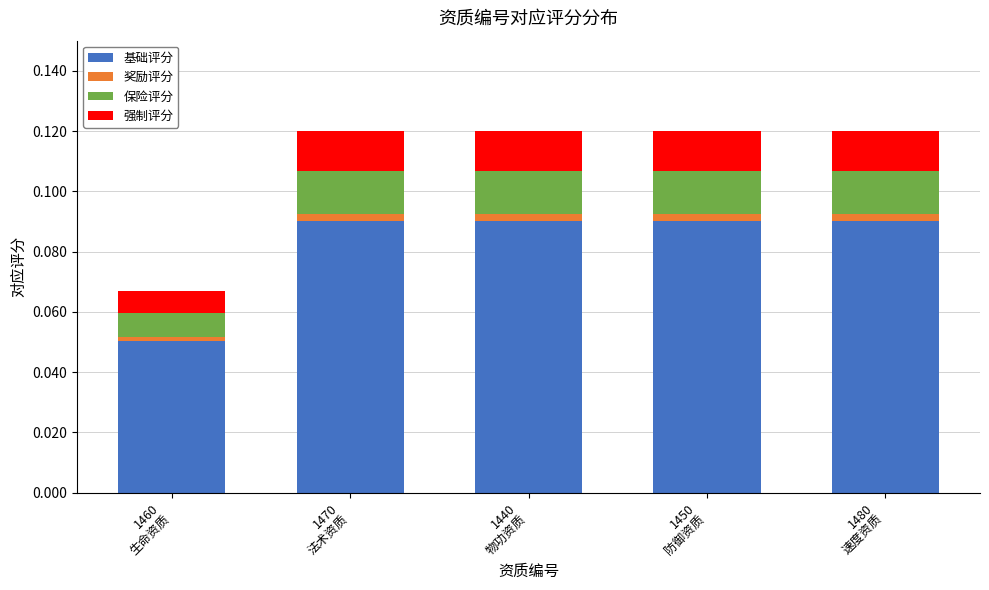

What are all the series names shown in the legend?

基础评分, 奖励评分, 保险评分, 强制评分